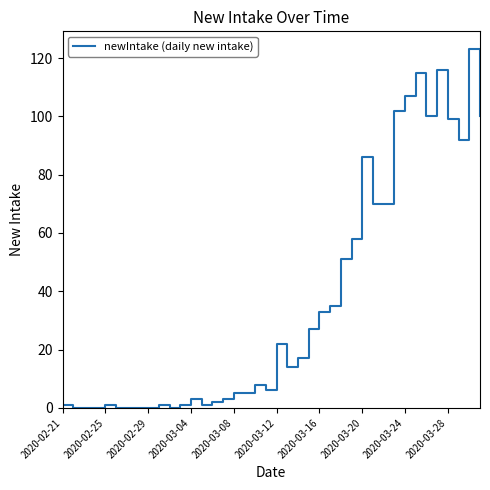

What is the greatest value displayed?

123